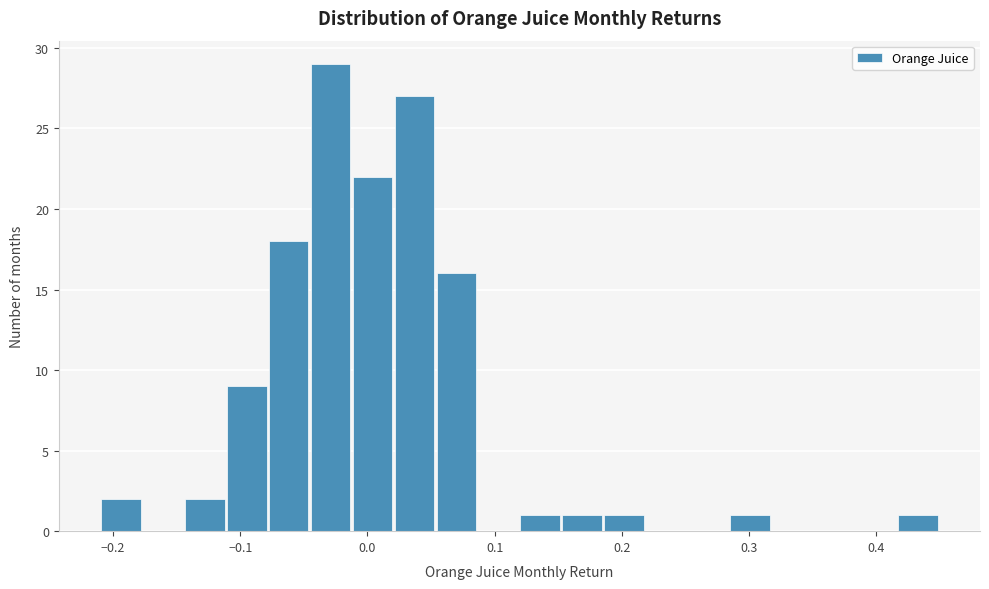

Read against the x-axis, roughly where is the centre of the tallest bar?

-0.03